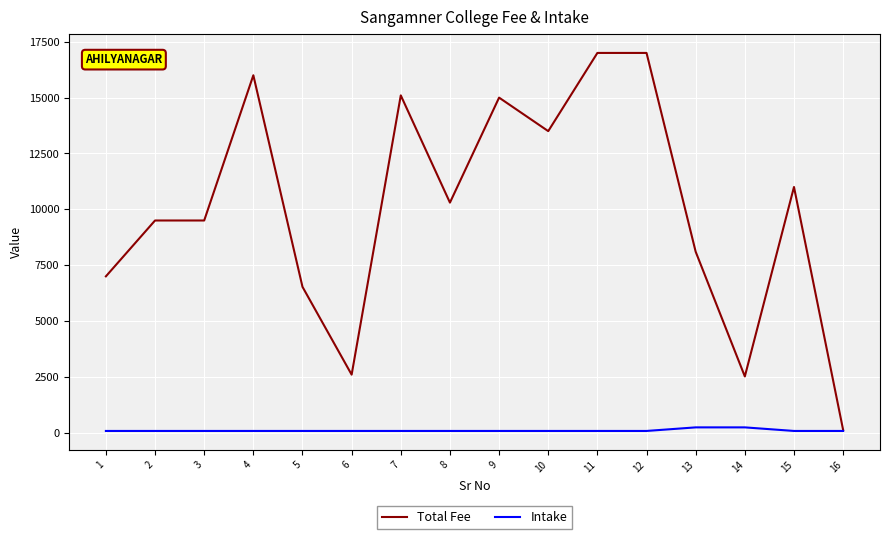

Which series has the widest spread of values?

Total Fee